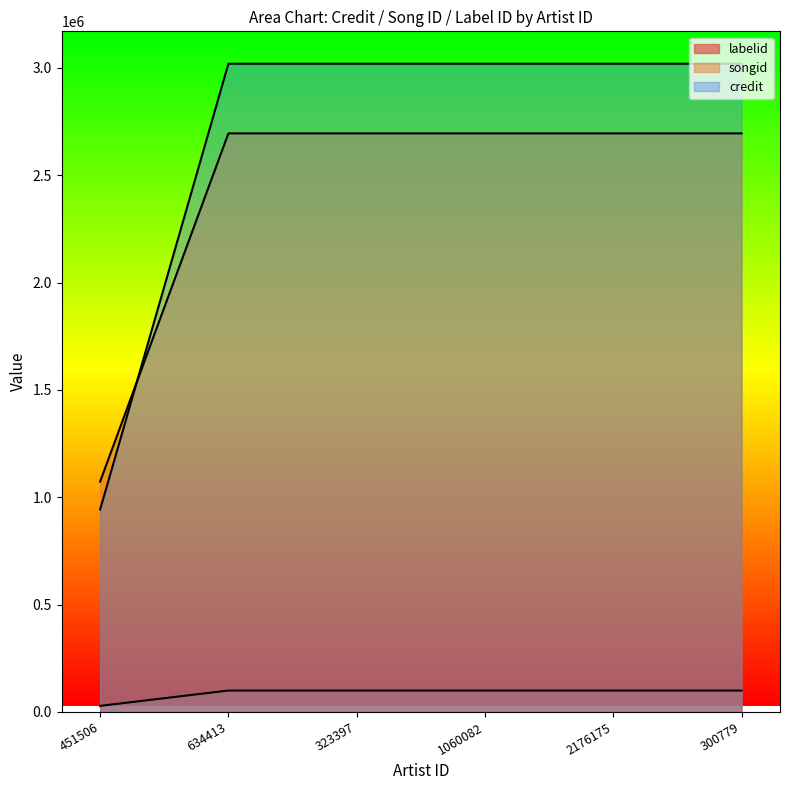

What are all the series names shown in the legend?

credit, songid, labelid